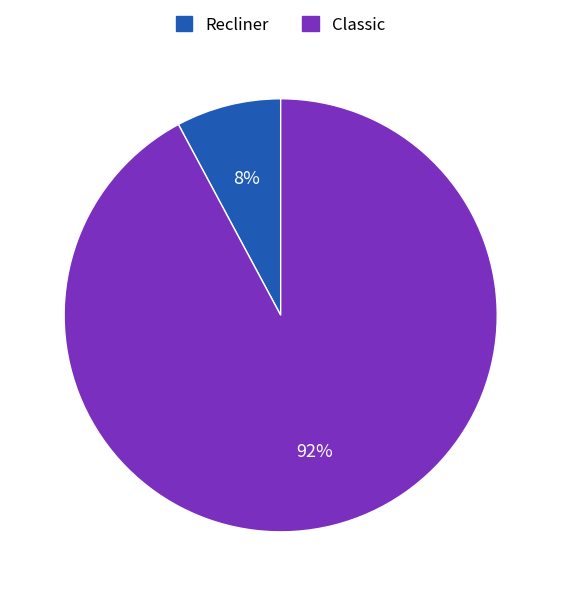

Combined, do Recliner and Classic account for over 50%?

Yes